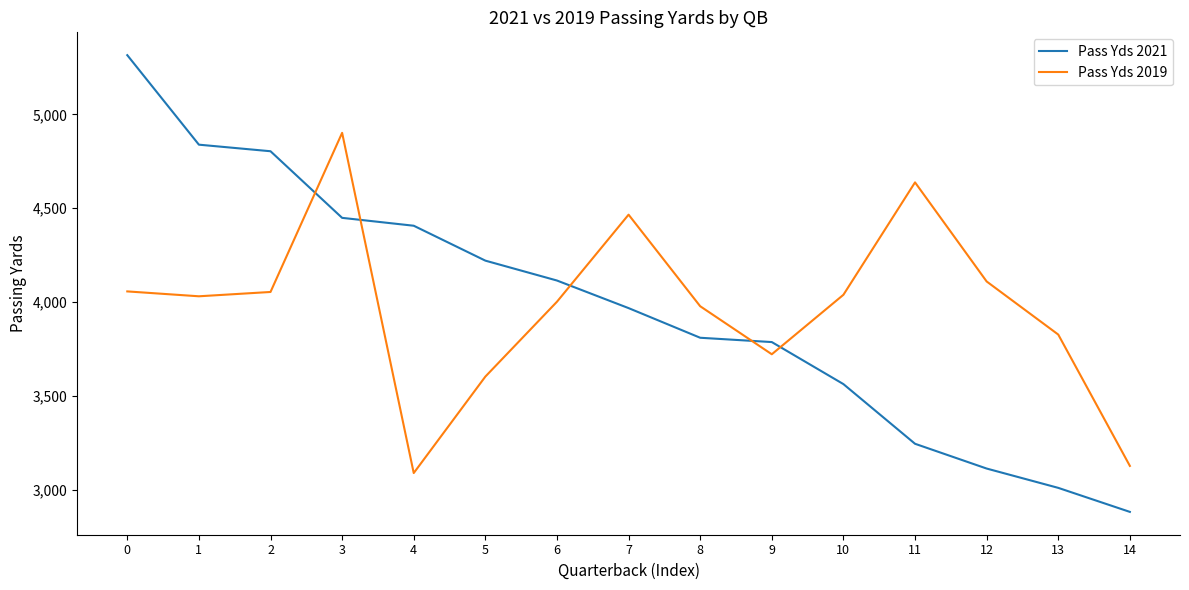

Is the value of Pass Yds 2019 at 9 greater than the value of Pass Yds 2021 at 1?

No